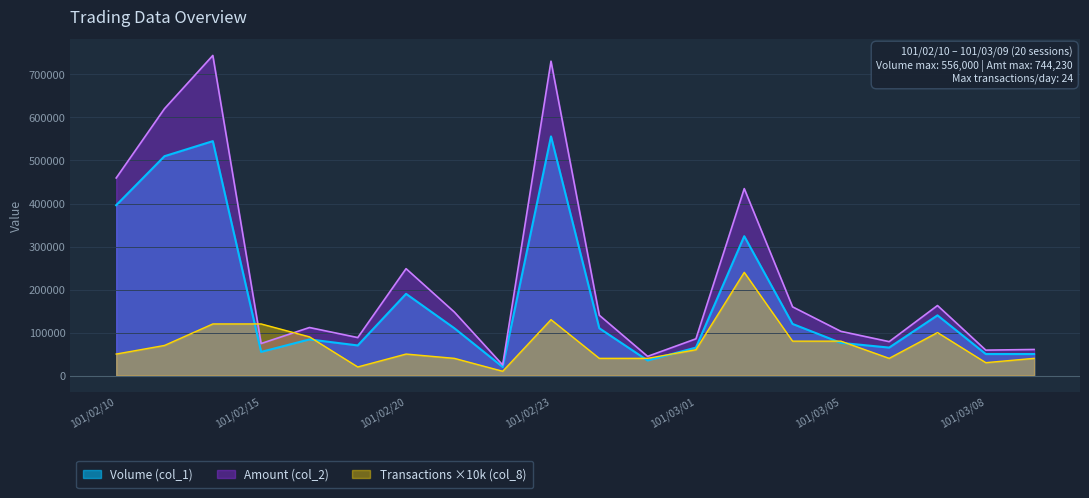

In Transactions (col_8), how many points are higher than both neighbors (excluding endpoints)?

4